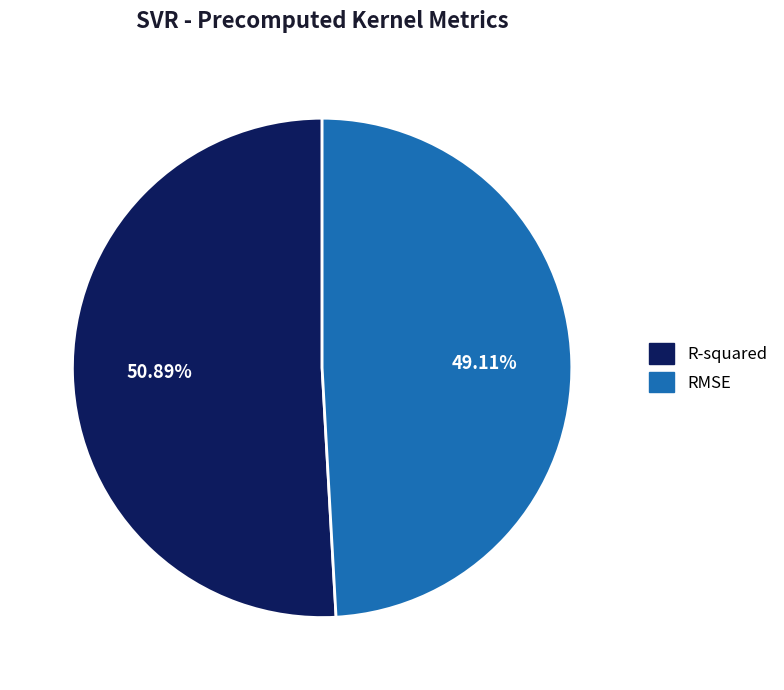

Which category has the biggest portion of the pie?

R-squared